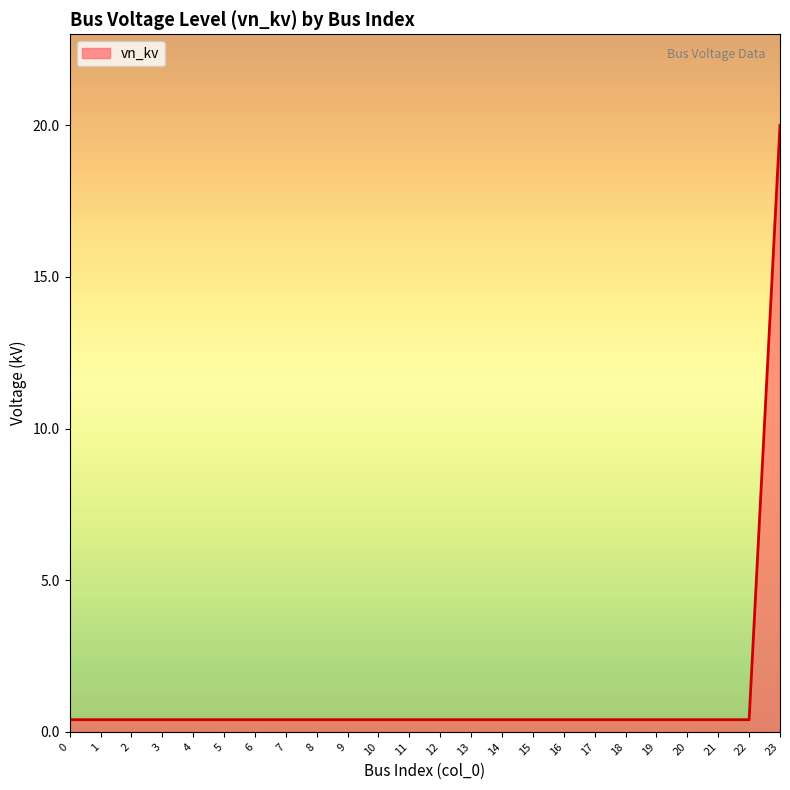

The chart shows a value of 0.4 at 3. True or false?

True